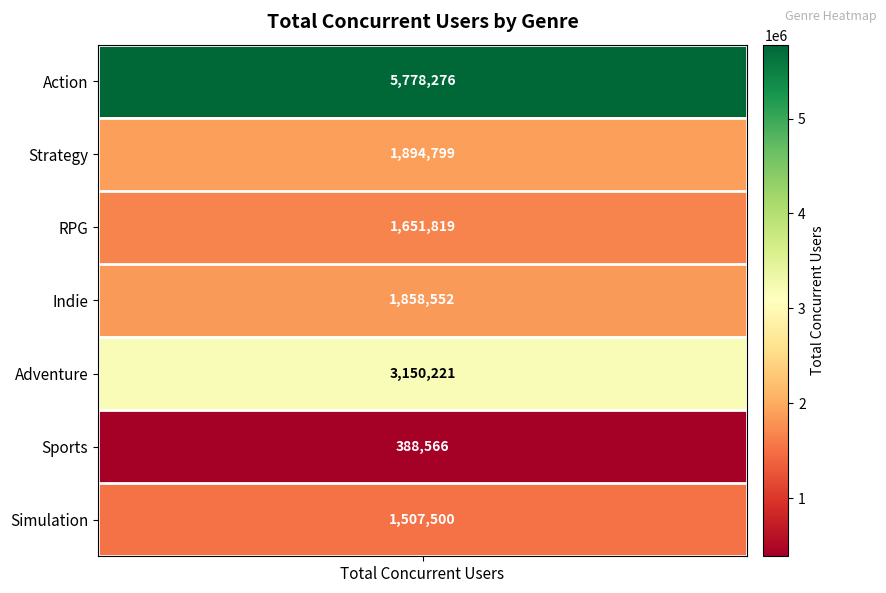

At which category does the chart reach its minimum across all series?

Sports